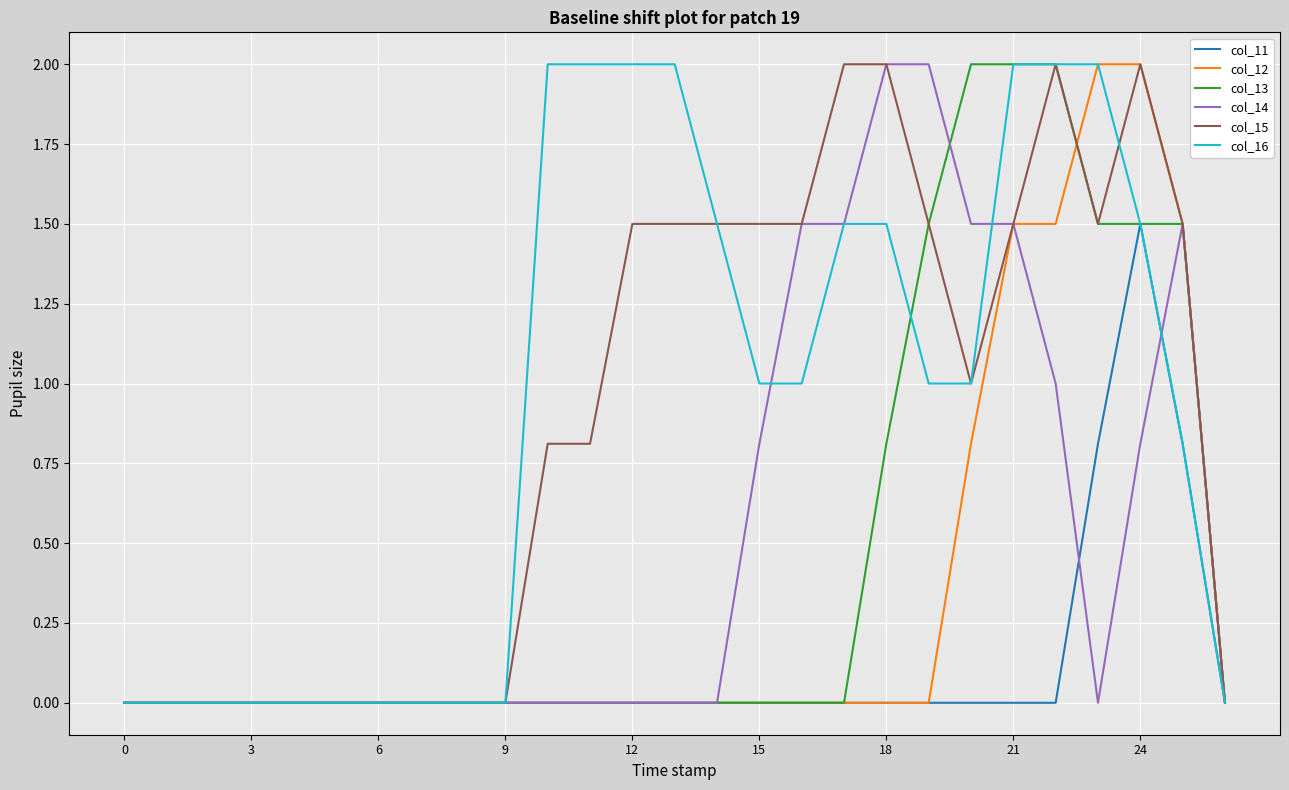

What is the greatest value displayed?

2.0